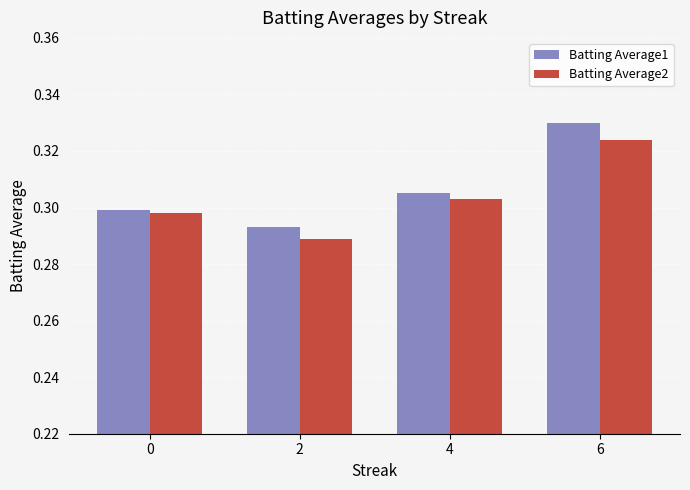

Where is Batting Average1 nearest to the value 0?

2